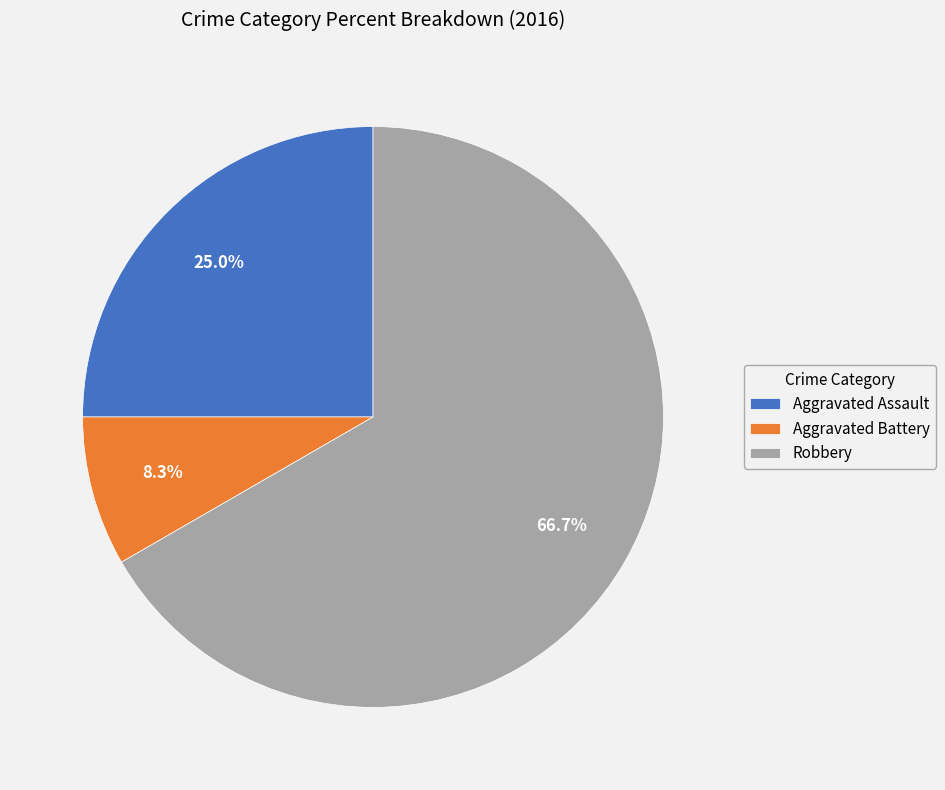

The Robbery slice represents 67% of the pie. True or false?

True